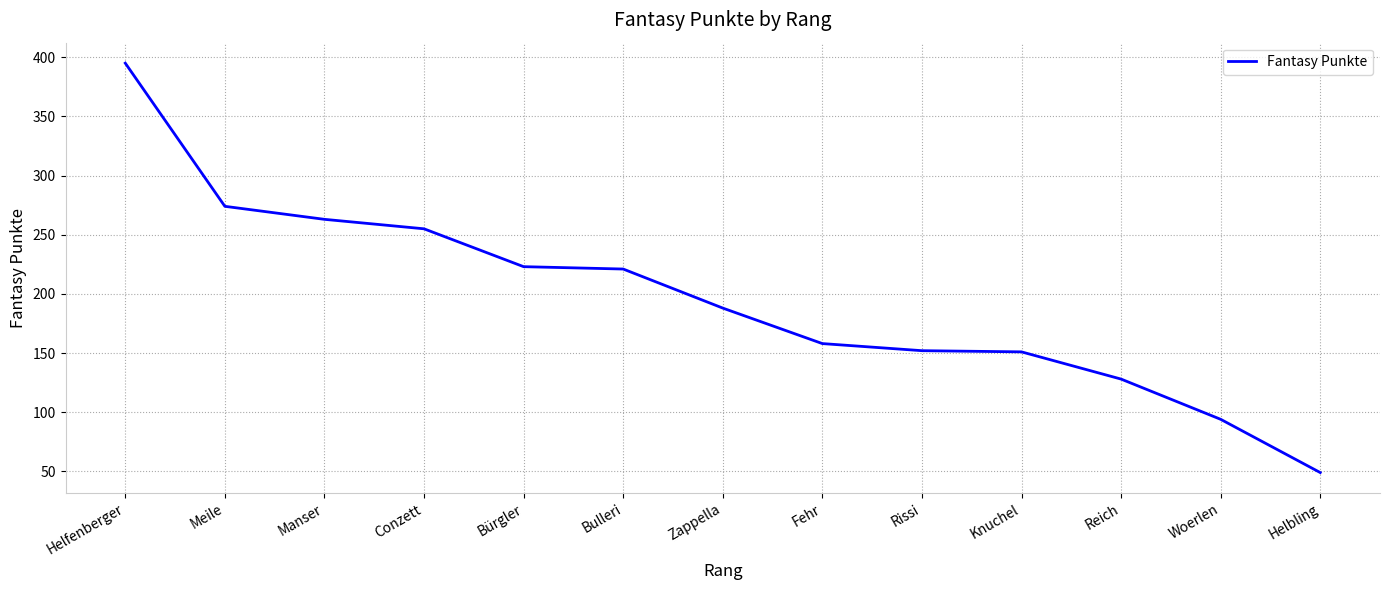

True or false: the data shows 156 at Woerlen.

False